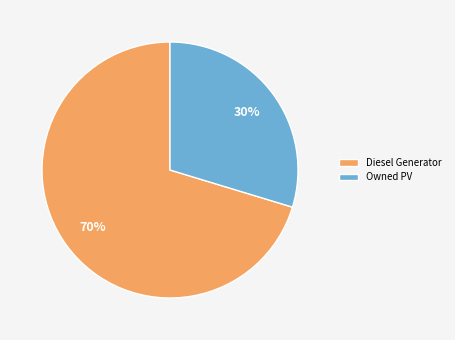

Is the sum of Owned PV and Diesel Generator greater than half?

Yes